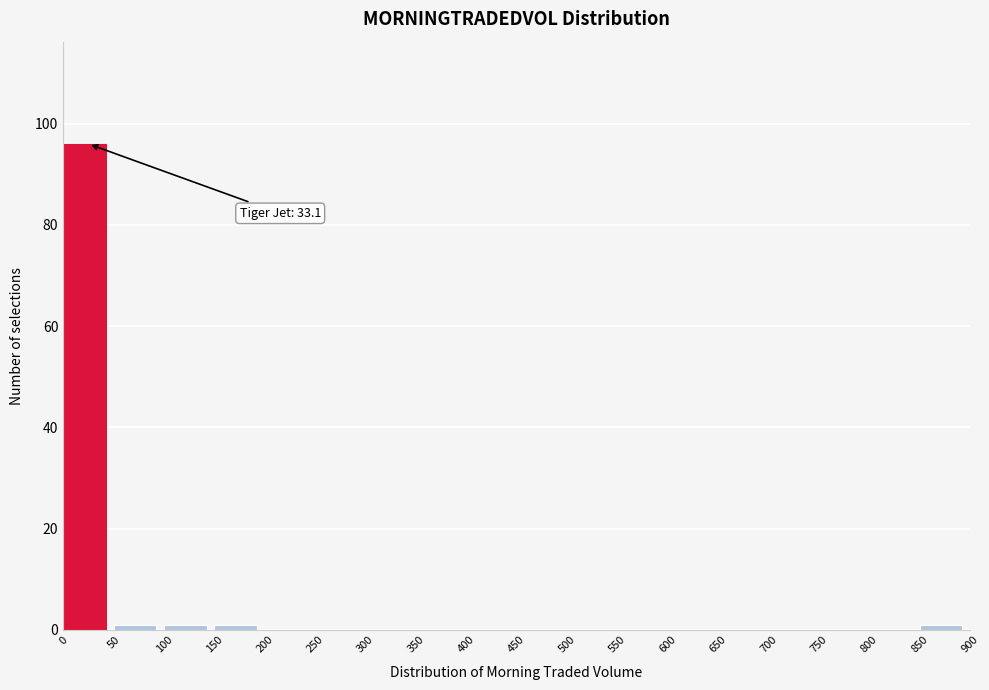

Over which range of the x-axis is the bar tallest?

0 to 50